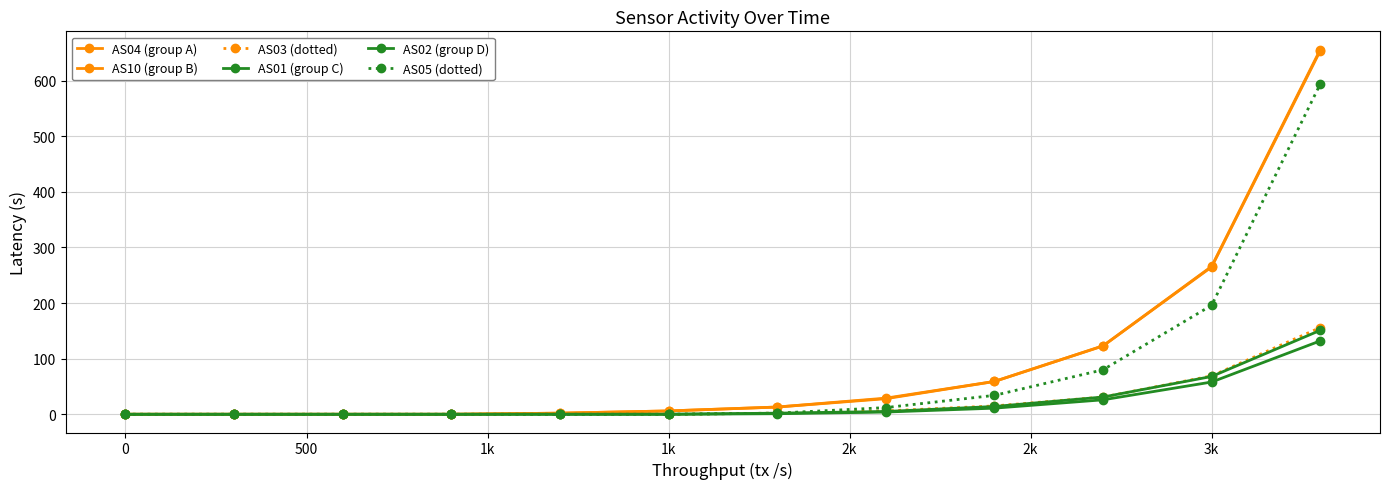

Count the number of data series in this chart.

6